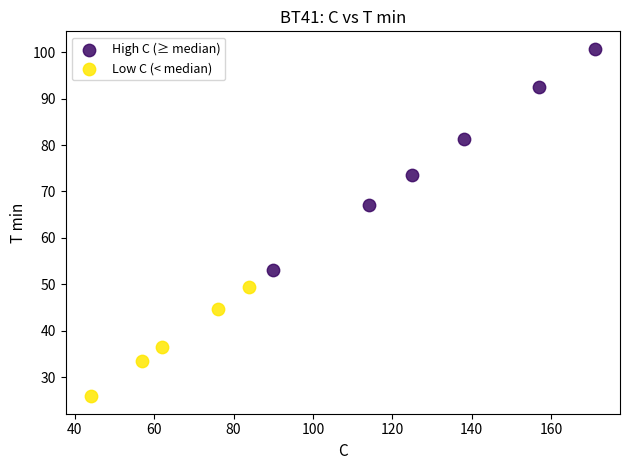

What are all the series names shown in the legend?

High C (≥ median), Low C (< median)